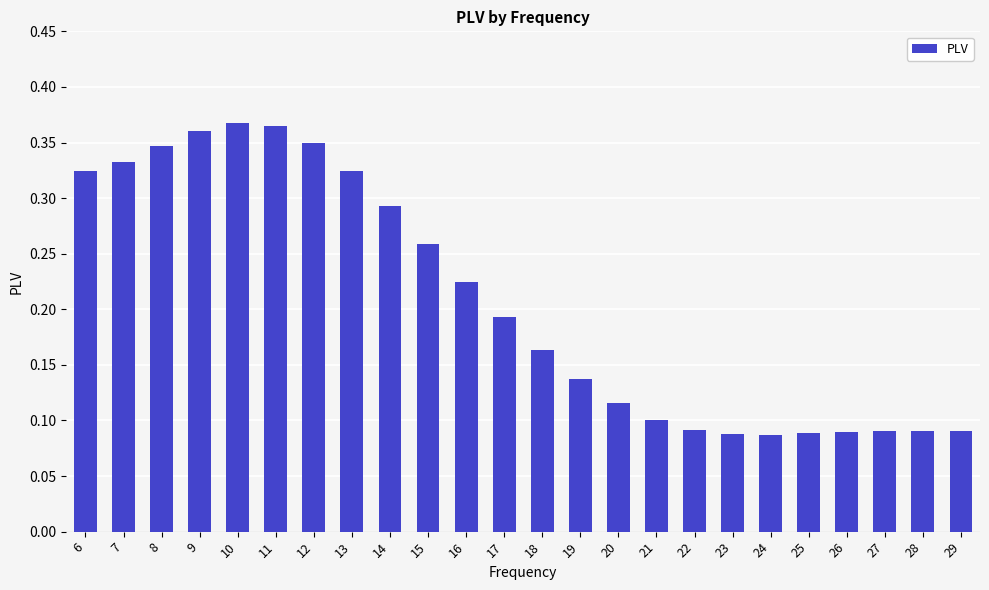

Is it true that the value at 8 is 0.2?

False